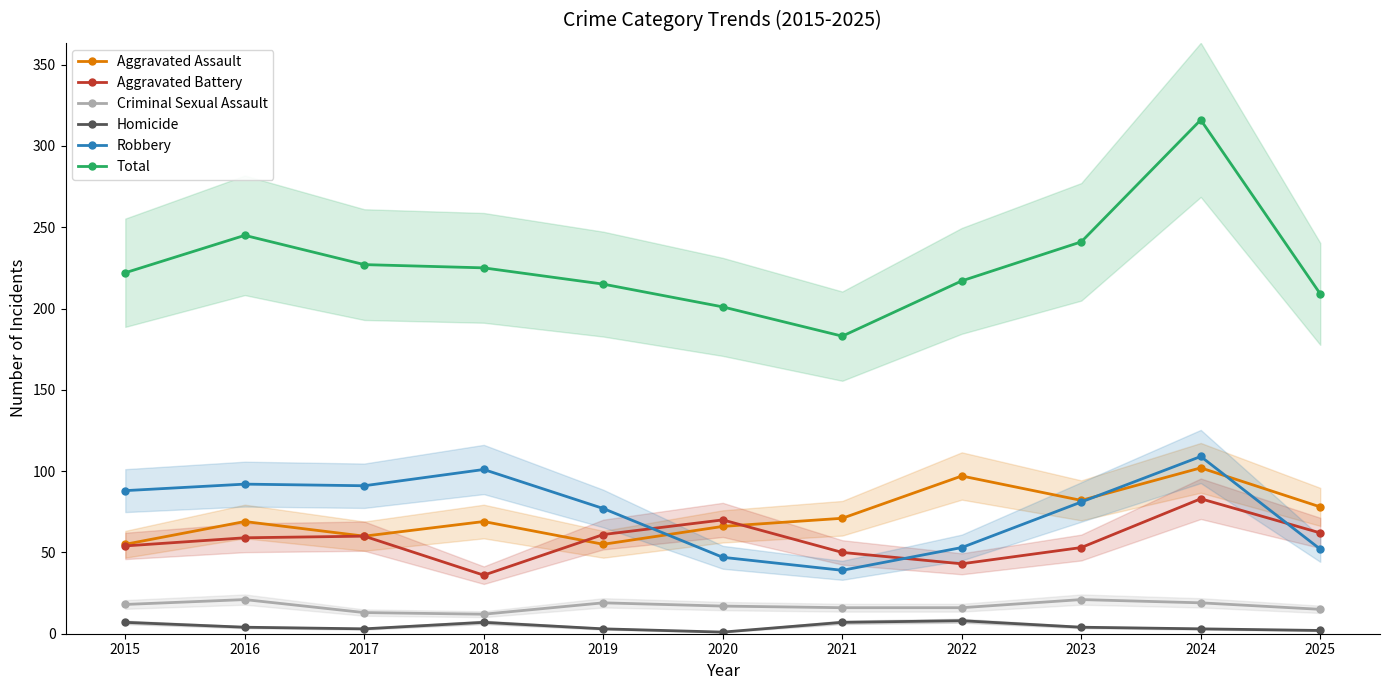

Which series has the largest range (max minus min)?

Total